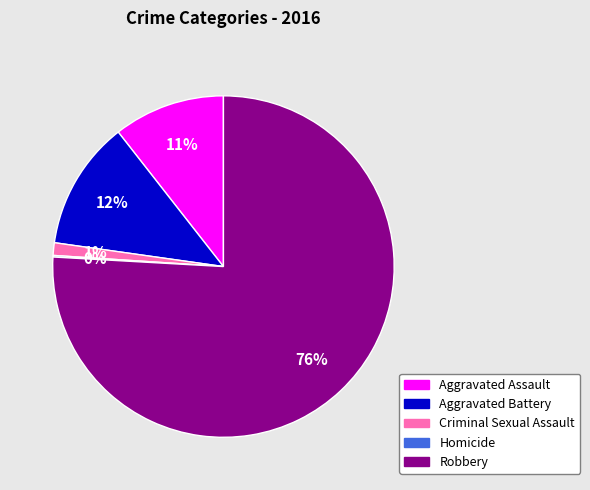

Do Criminal Sexual Assault and Aggravated Battery together represent more than half of the pie?

No